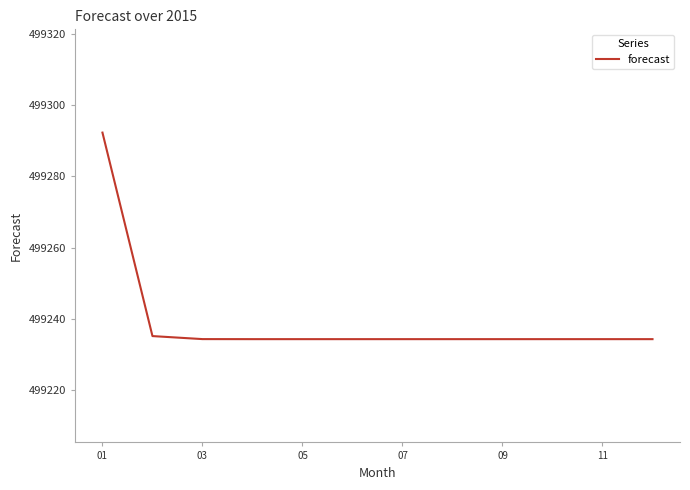

What is the smallest value displayed?

499234.3